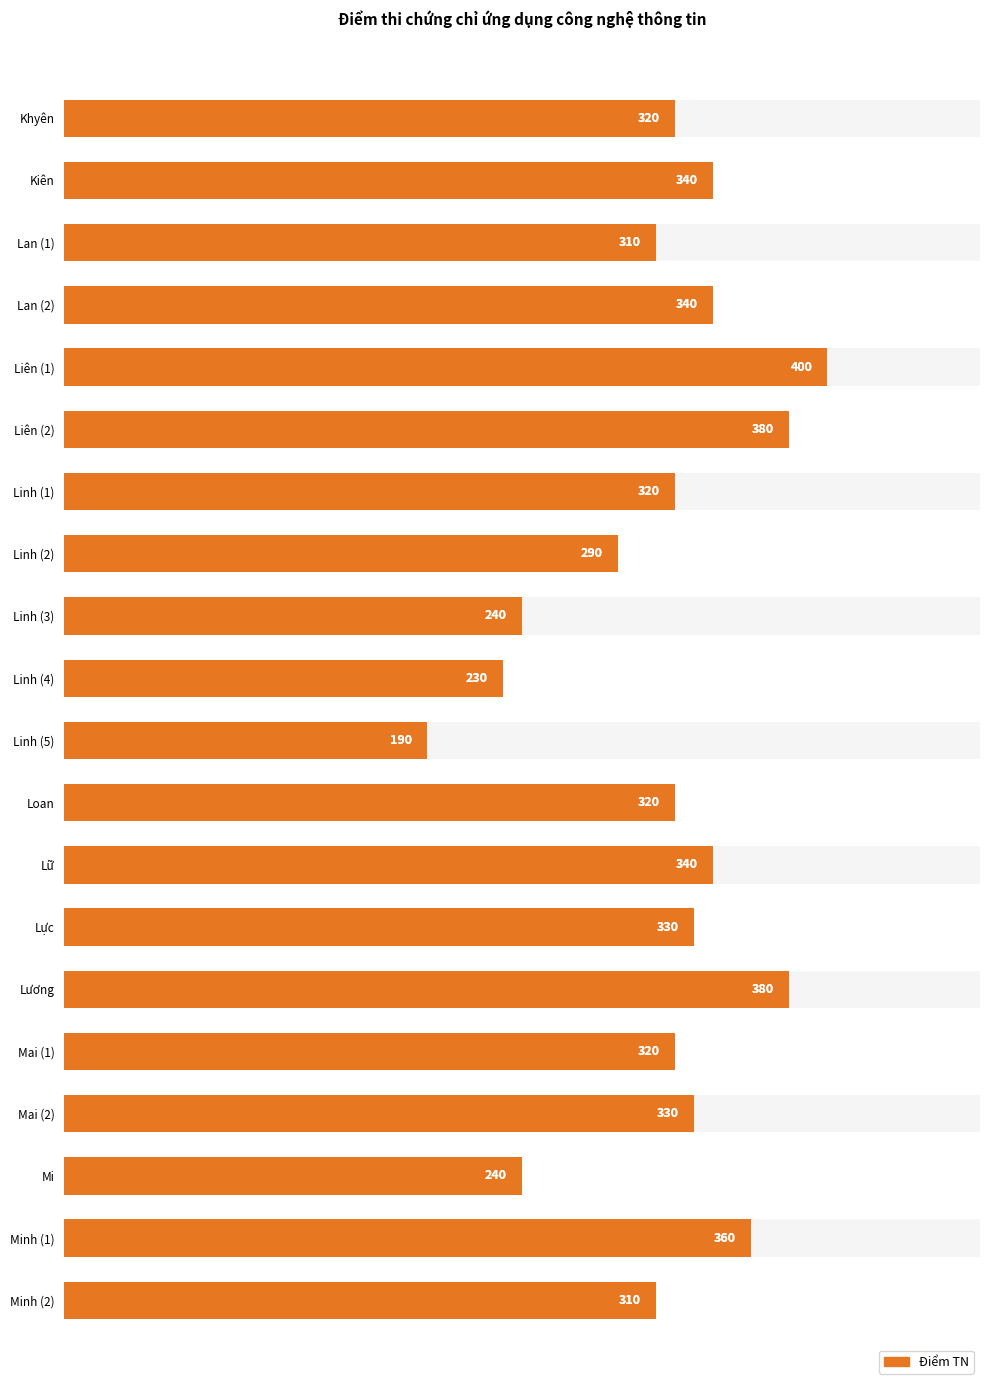

Approximately how many times larger is the value at Linh (1) compared to Minh (2)?

1.0